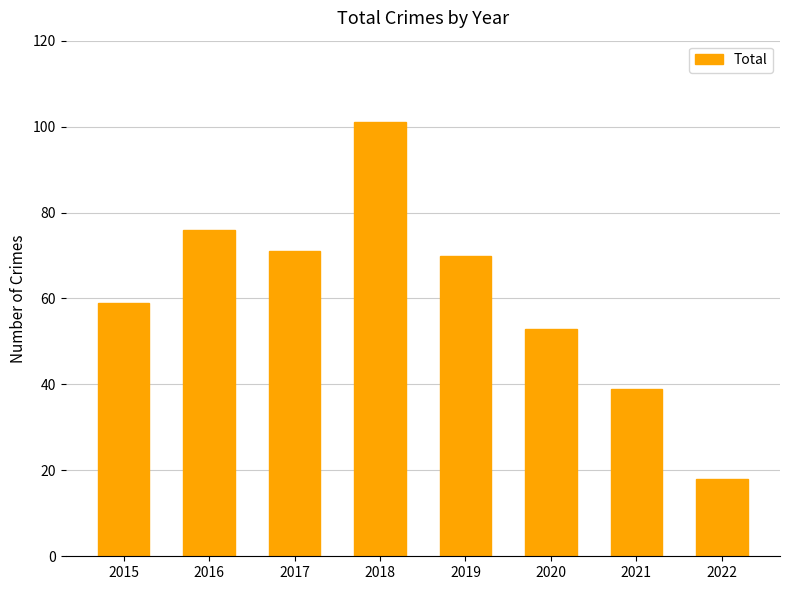

At which category does the chart reach its minimum across all series?

2022